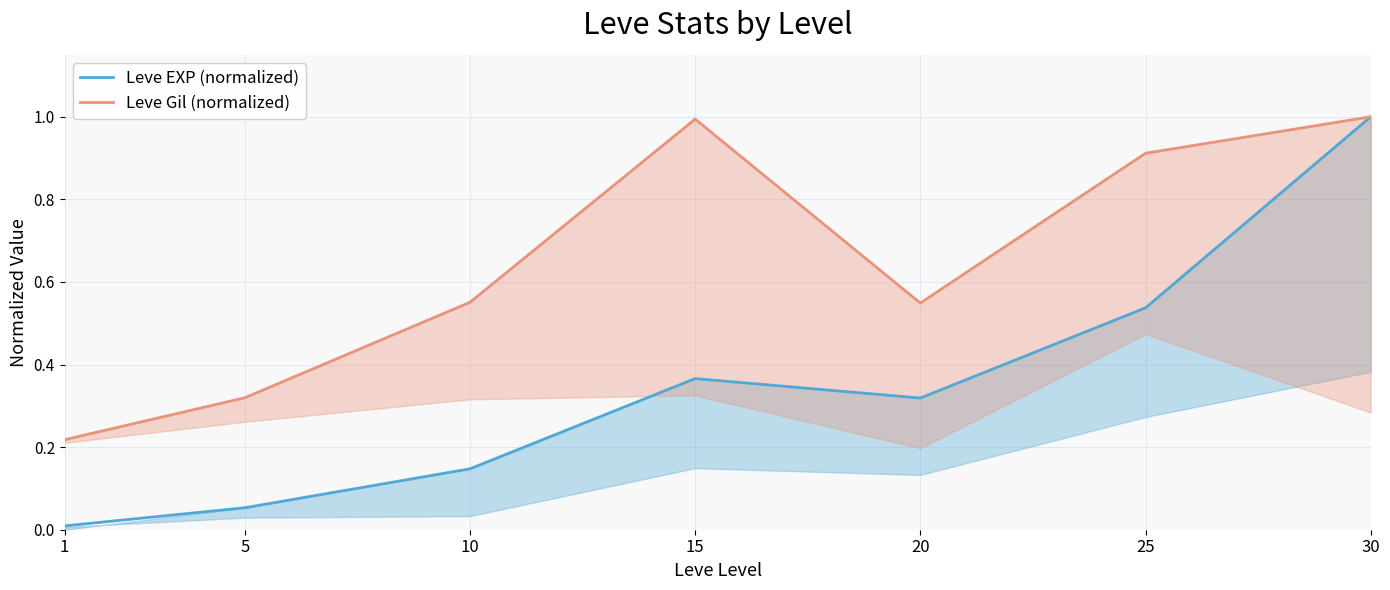

Which series has the widest spread of values?

Leve EXP (normalized)